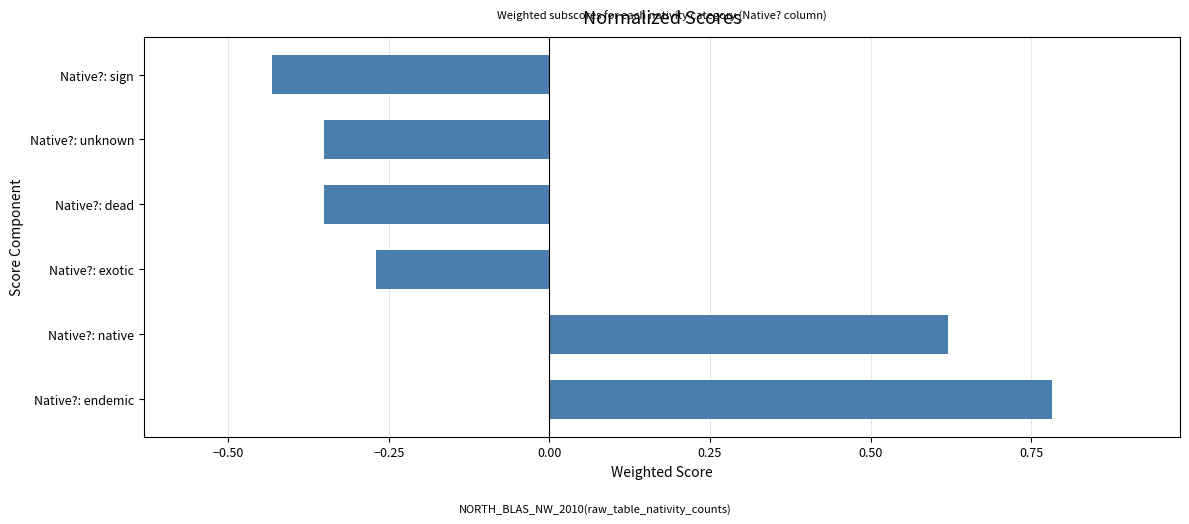

The chart shows a value of -0.6 at Native?: dead. True or false?

False